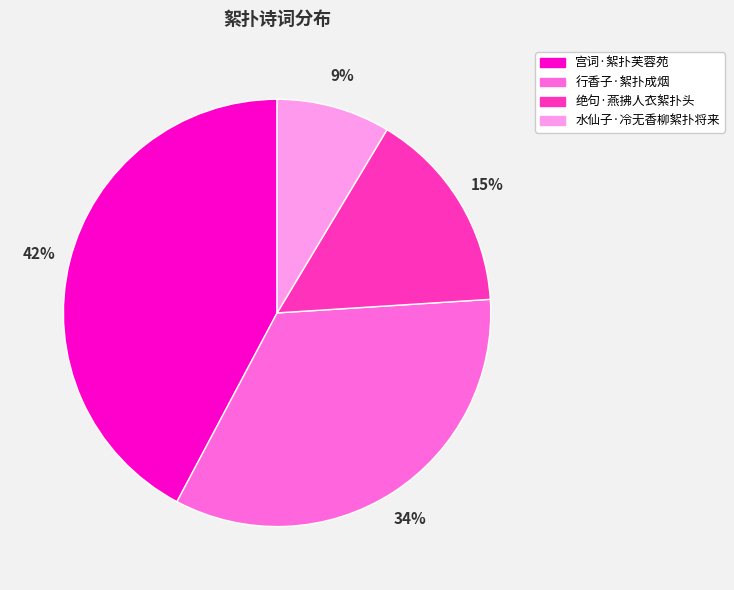

Count the number of slices in the pie.

4